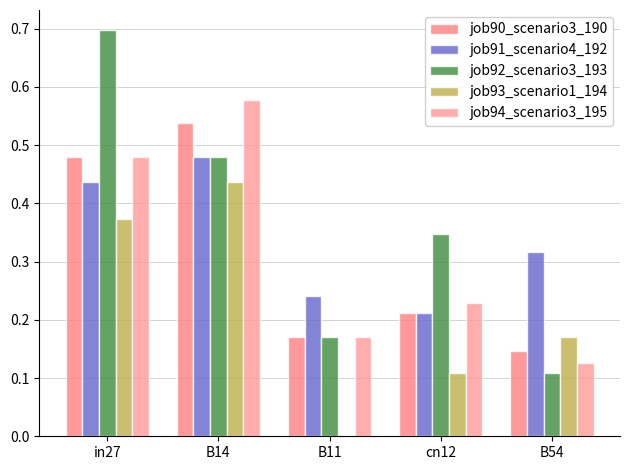

Count the number of data series in this chart.

5